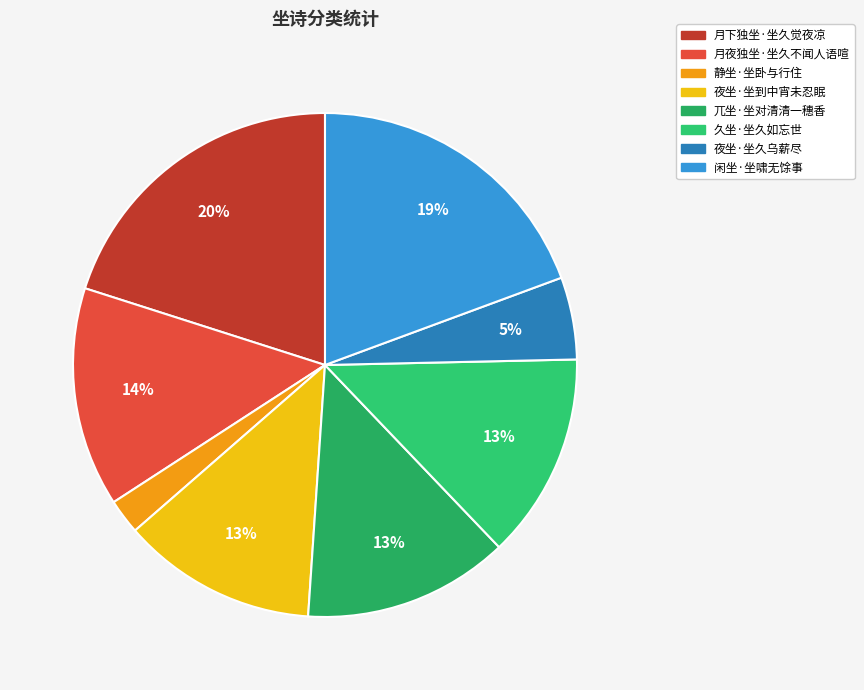

What is the total percentage of 久坐·坐久如忘世 and 夜坐·坐到中宵未忍眠?

25.7%